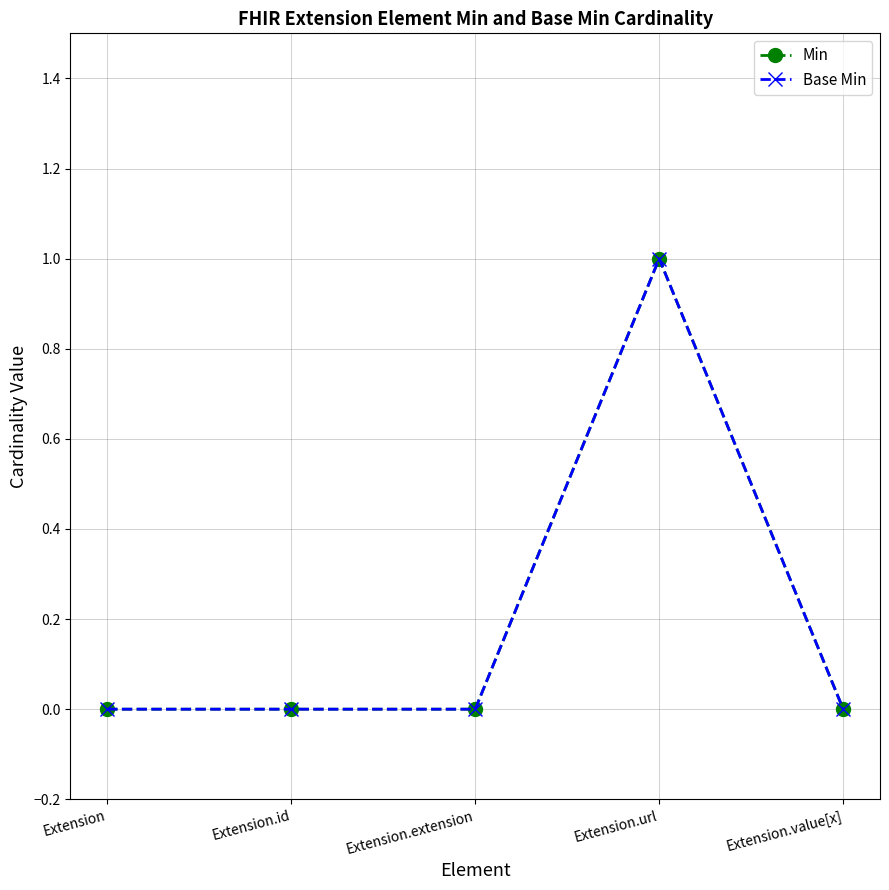

Does the chart have visible grid lines?

Yes